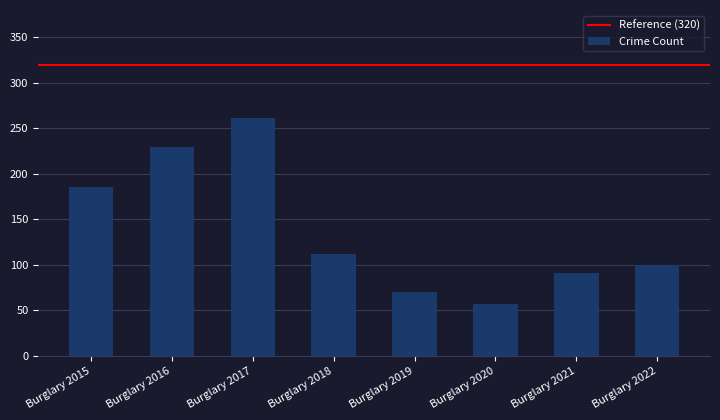

At which category does the chart reach its minimum across all series?

Burglary 2020